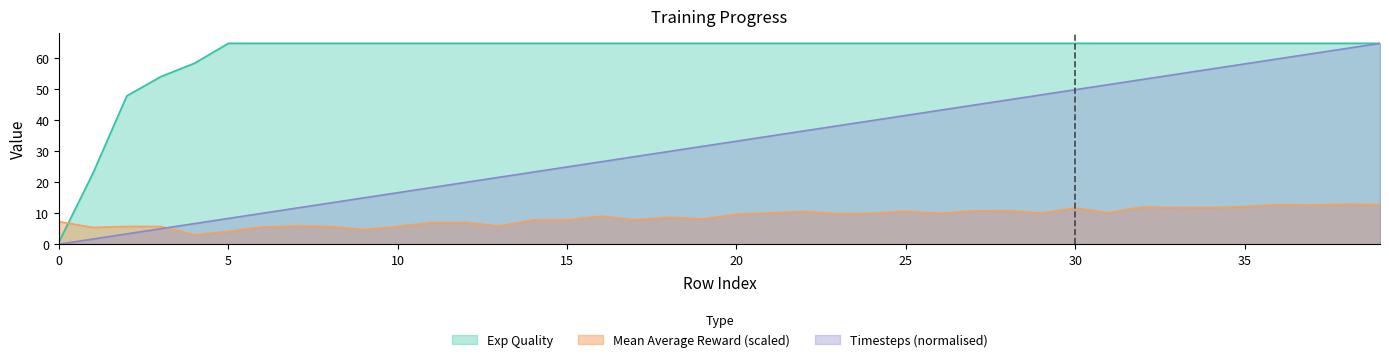

At 35, list the series in order from smallest to largest.

Mean Average Reward (scaled), Timesteps (normalised), Exp Quality